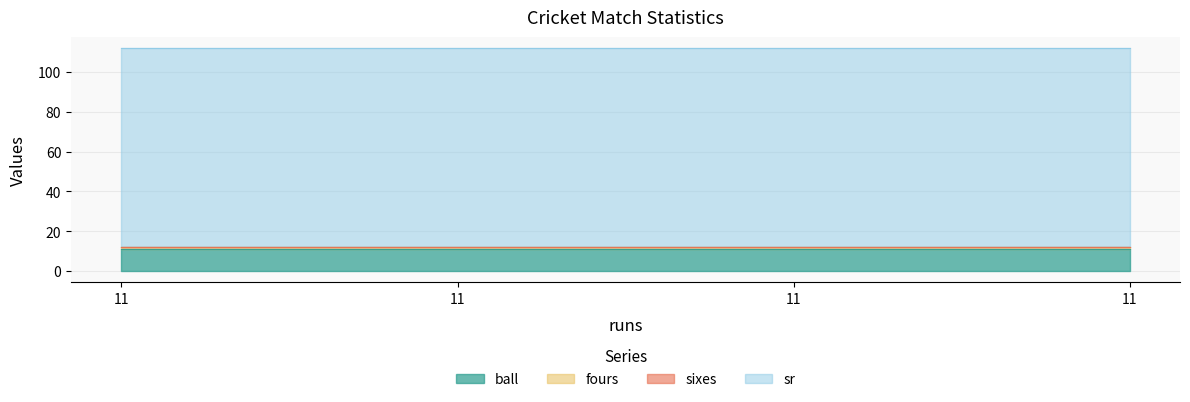

Reading left to right, list all the values displayed in this chart.

ball: 11	11	11	11
fours: 1	1	1	1
sixes: 0	0	0	0
sr: 100	100	100	100